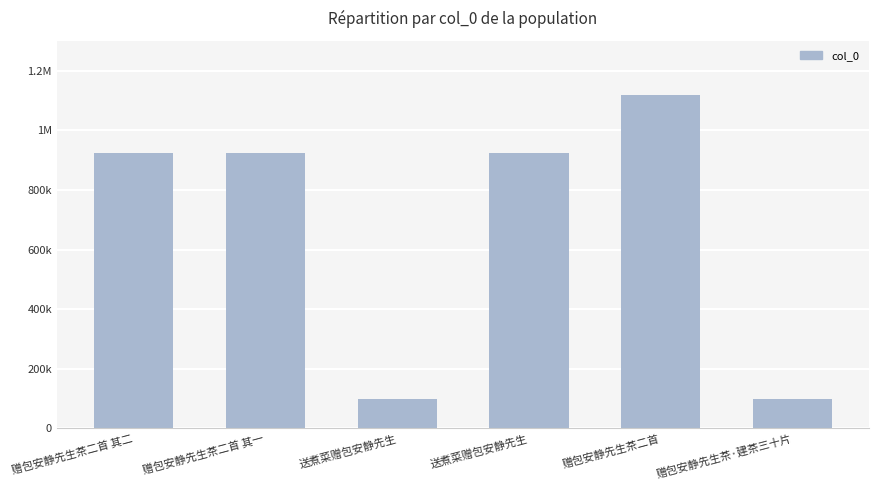

What is the difference between the second highest and second lowest values?

822611